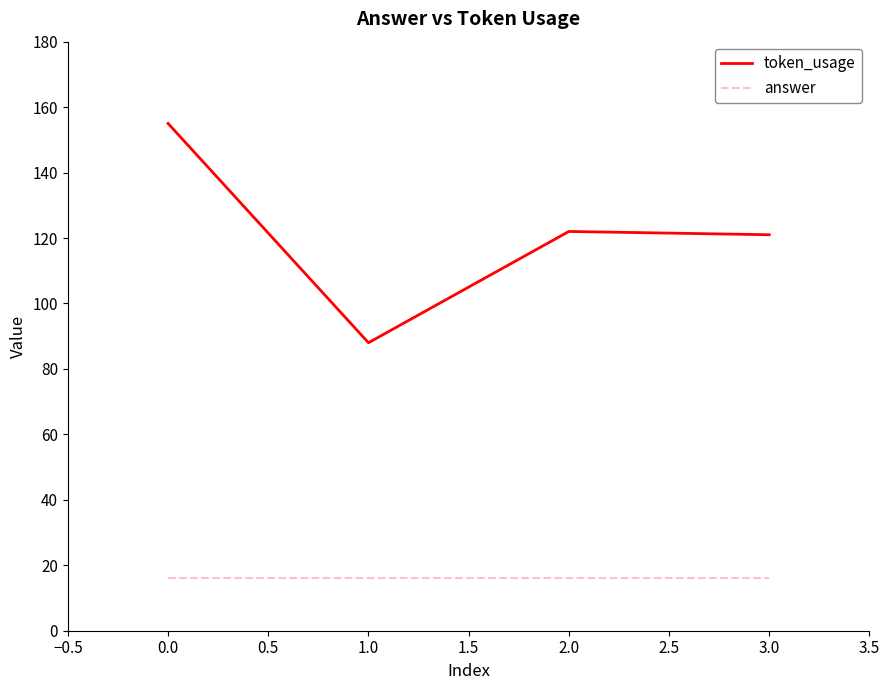

What is the total value across all series at 3.0?

137